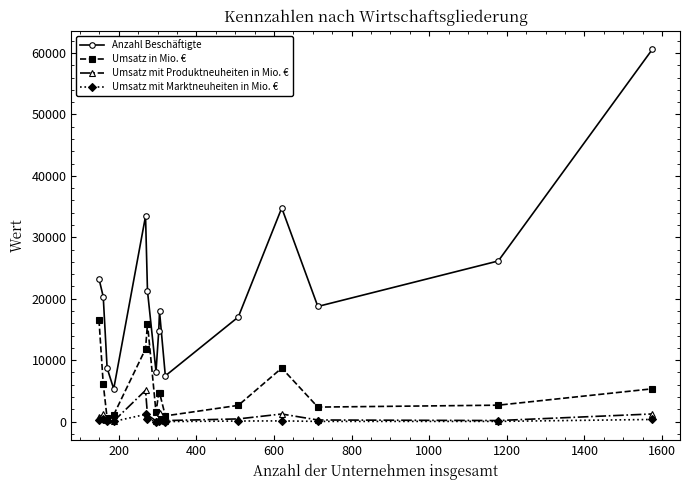

Which series has the largest total across all categories?

Anzahl Beschäftigte